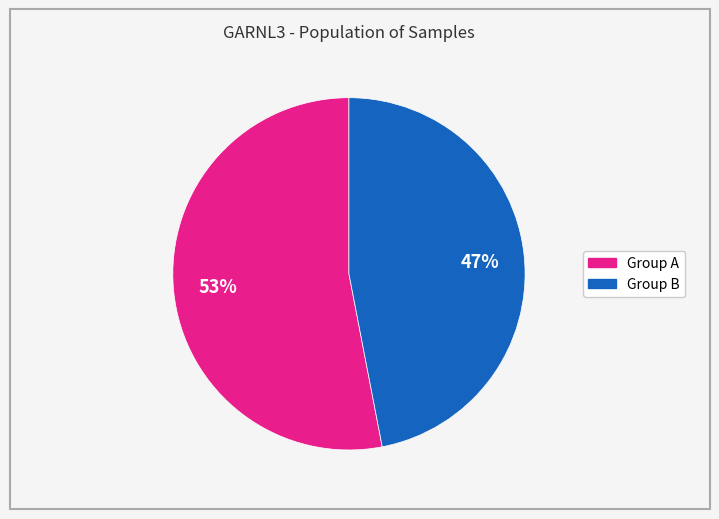

Is there any slice that represents more than half of the pie?

Yes